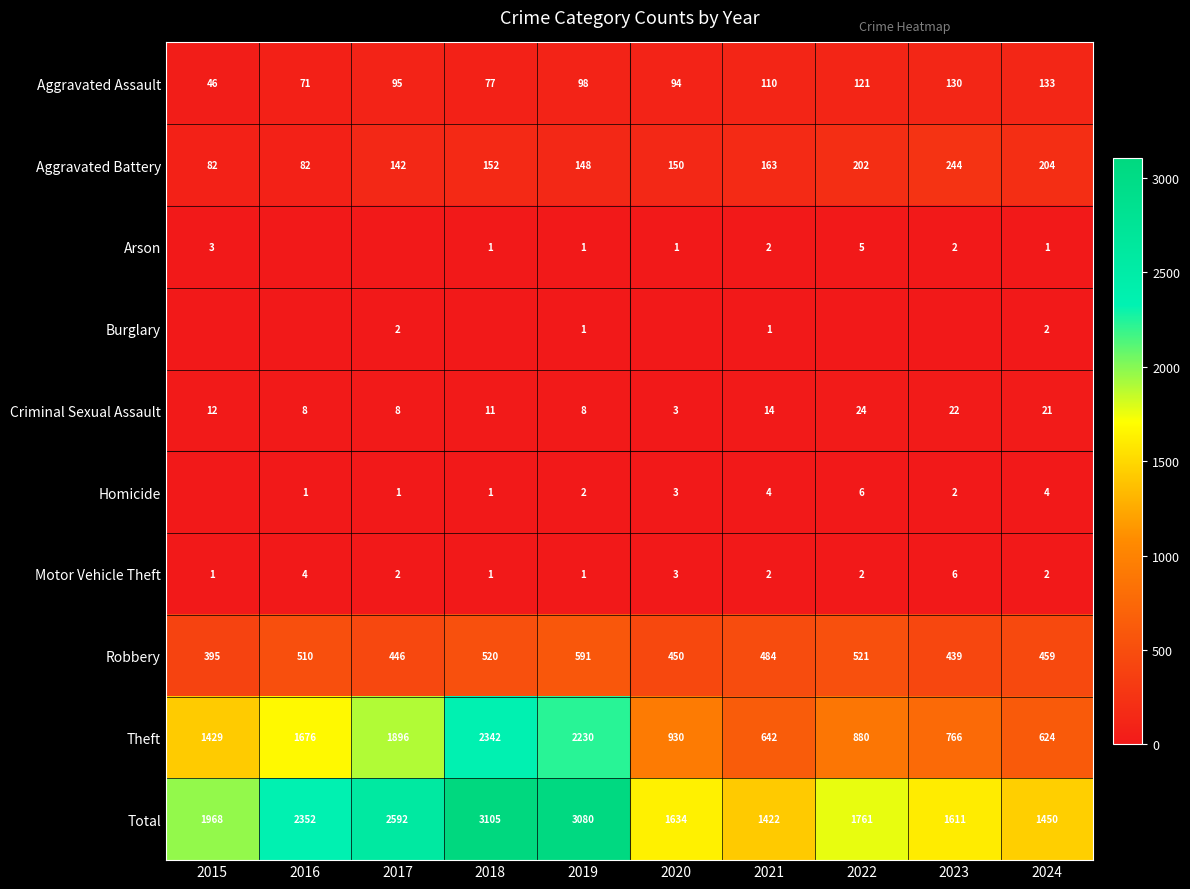

The value of Criminal Sexual Assault at 2016 is 8. True or false?

True